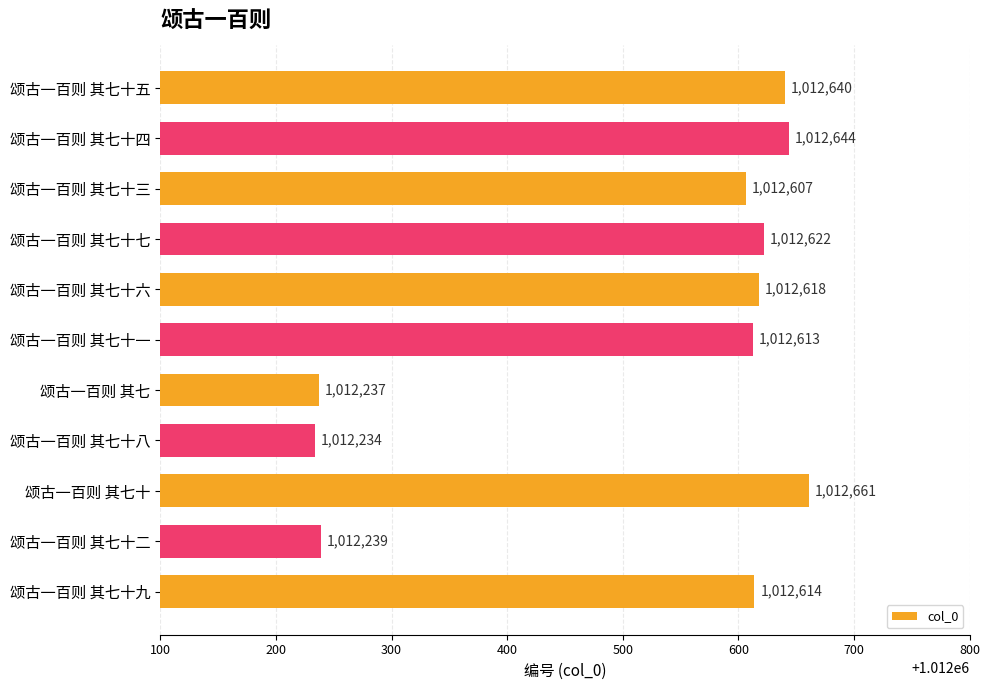

Does the chart contain any negative values?

No